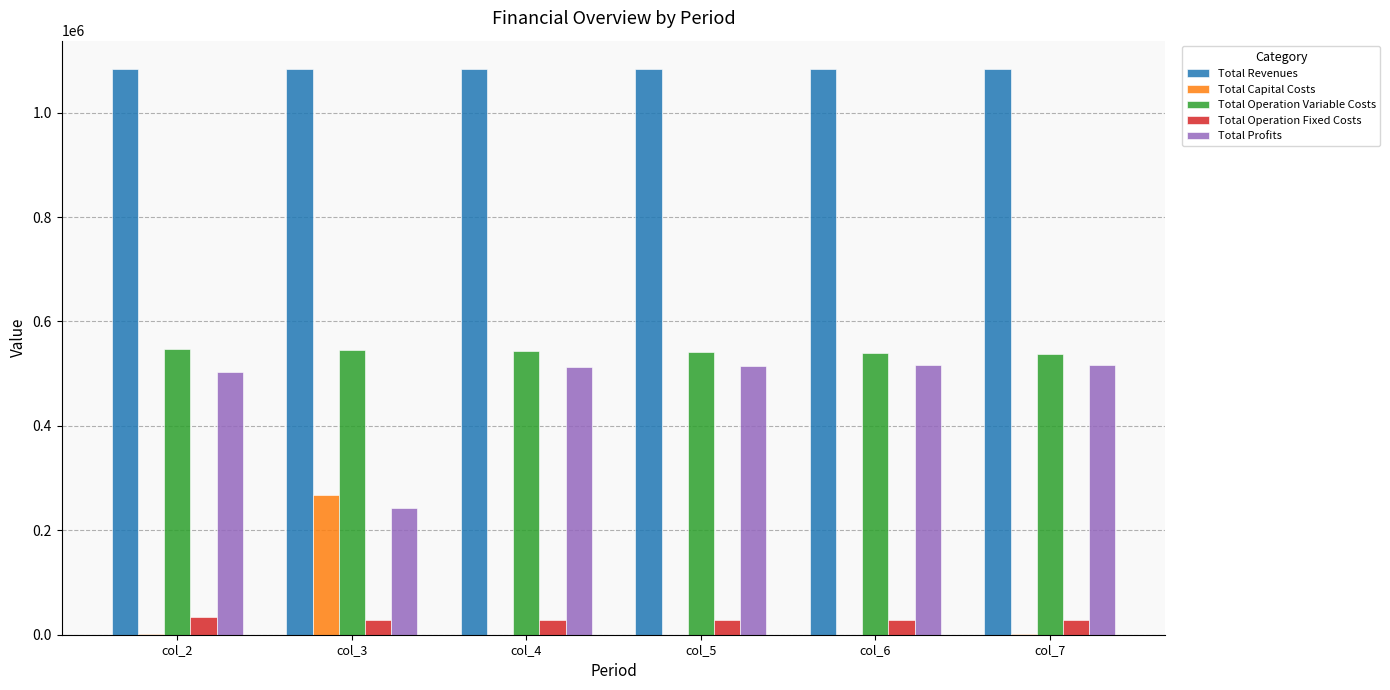

What is the sum of the Total Profits values at col_6 and col_3?

759024.6